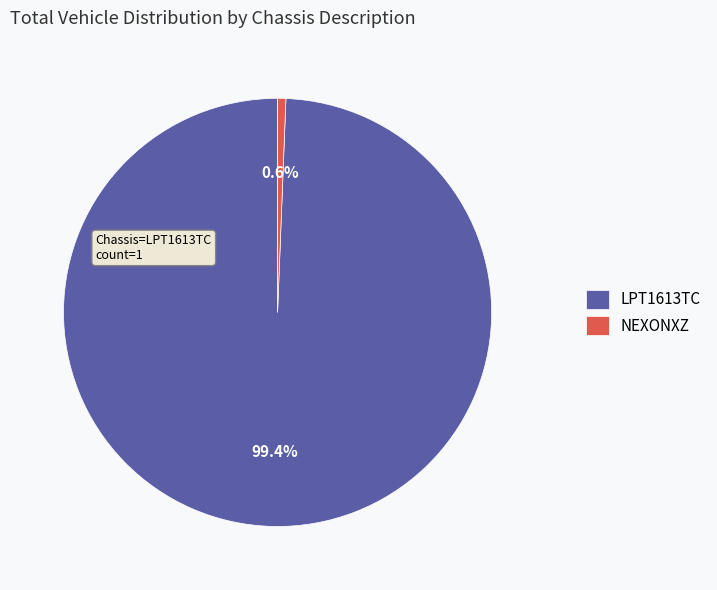

Which slice is the smallest?

NEXONXZ